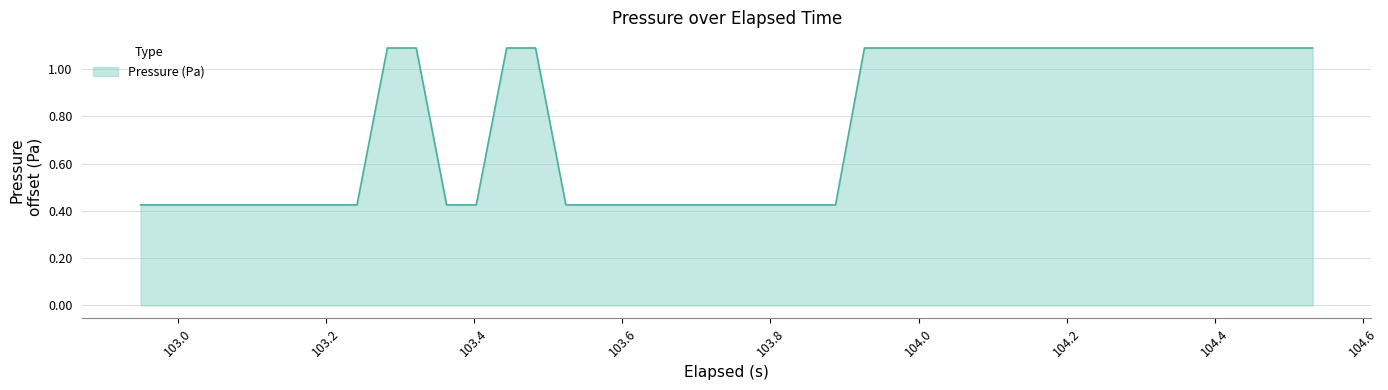

What is the difference between the maximum and minimum values?

0.7